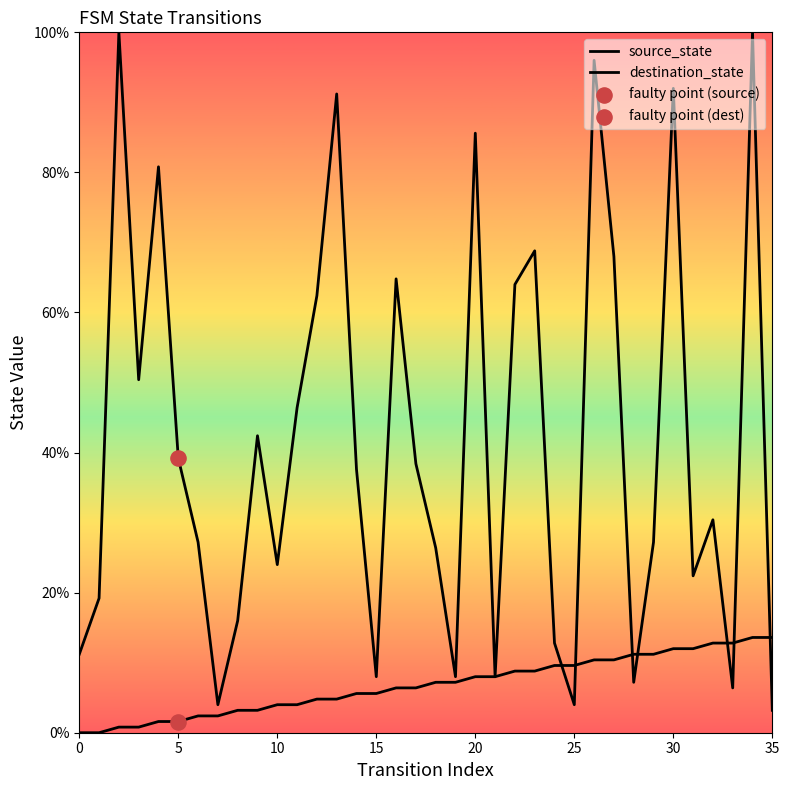

Which series has the largest total across all categories?

destination_state